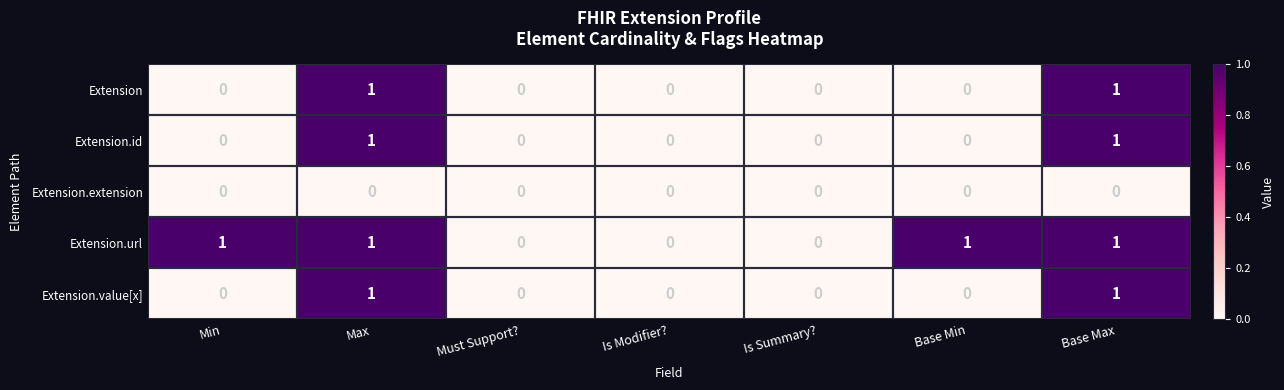

Is it true that Extension.id equals 0 at Base Min?

True